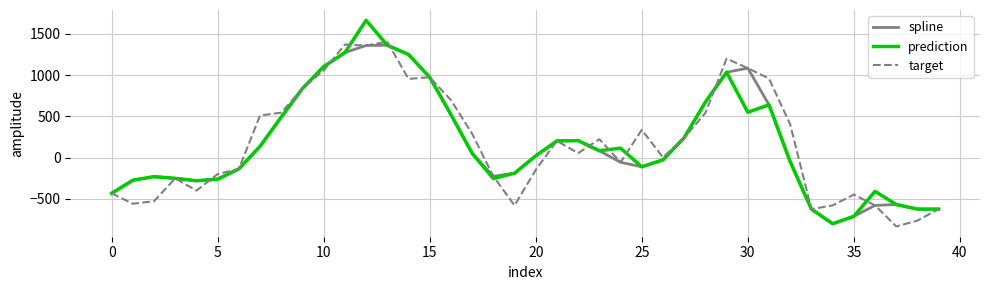

What is the minimum value for target?

-836.9